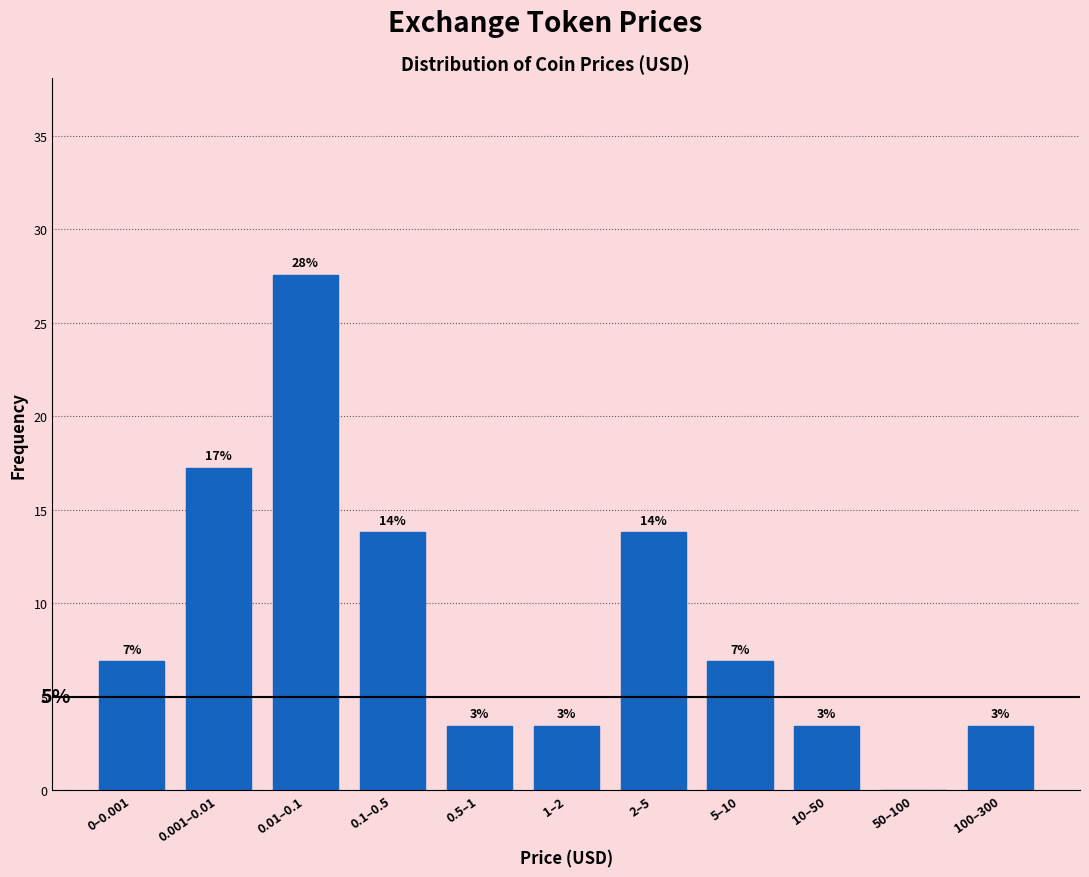

Are the bars horizontal?

No